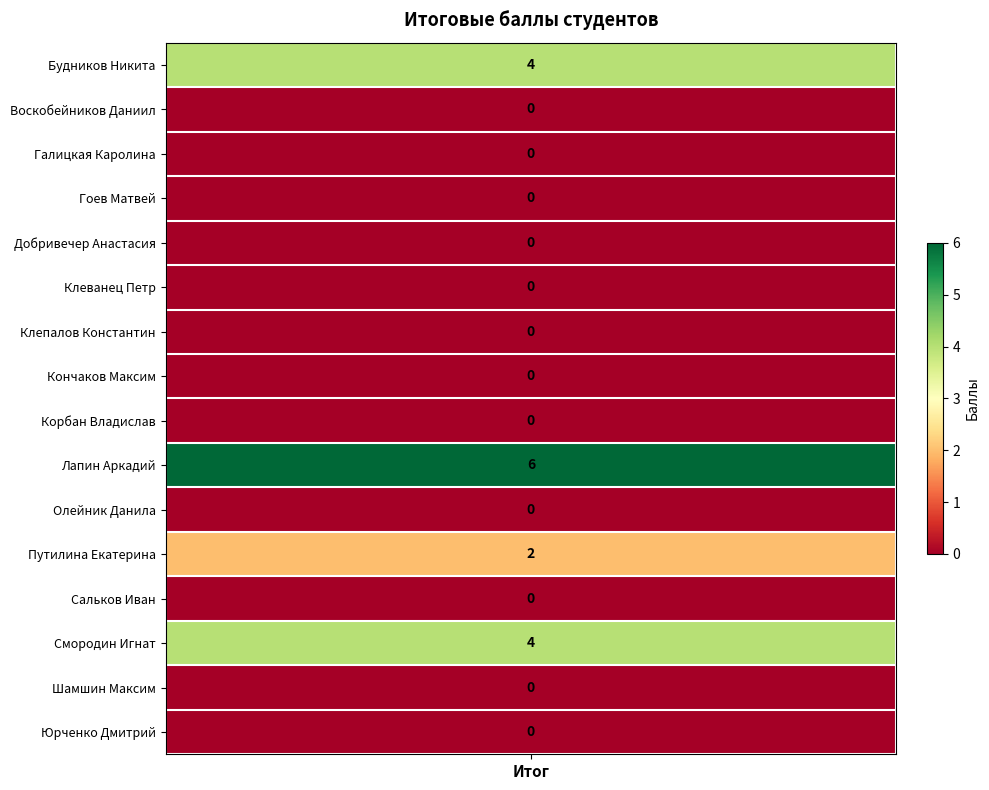

Rank the categories by value from highest to lowest.

Лапин Аркадий, Будников Никита, Смородин Игнат, Путилина Екатерина, Воскобейников Даниил, Галицкая Каролина, Гоев Матвей, Добривечер Анастасия, Клеванец Петр, Клепалов Константин, Кончаков Максим, Корбан Владислав, Олейник Данила, Сальков Иван, Шамшин Максим, Юрченко Дмитрий